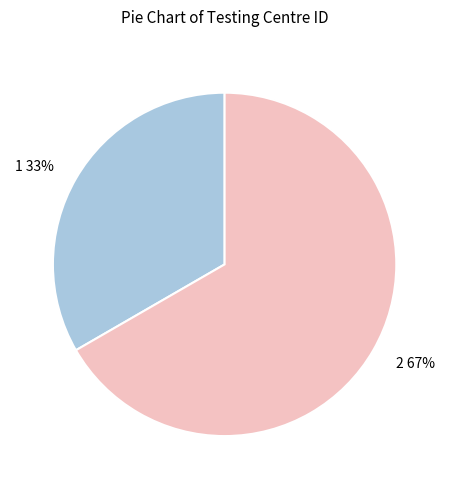

Combined, do 1 and 2 account for over 50%?

Yes